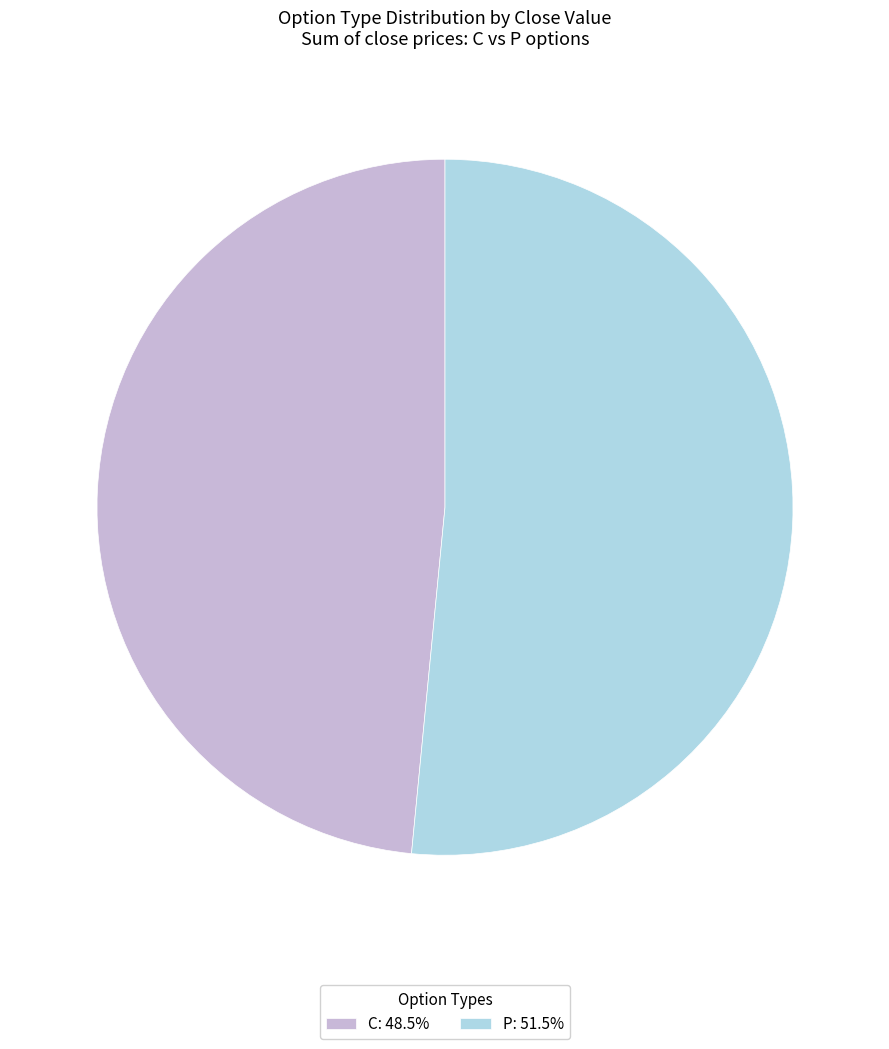

Does any single category account for the majority?

Yes